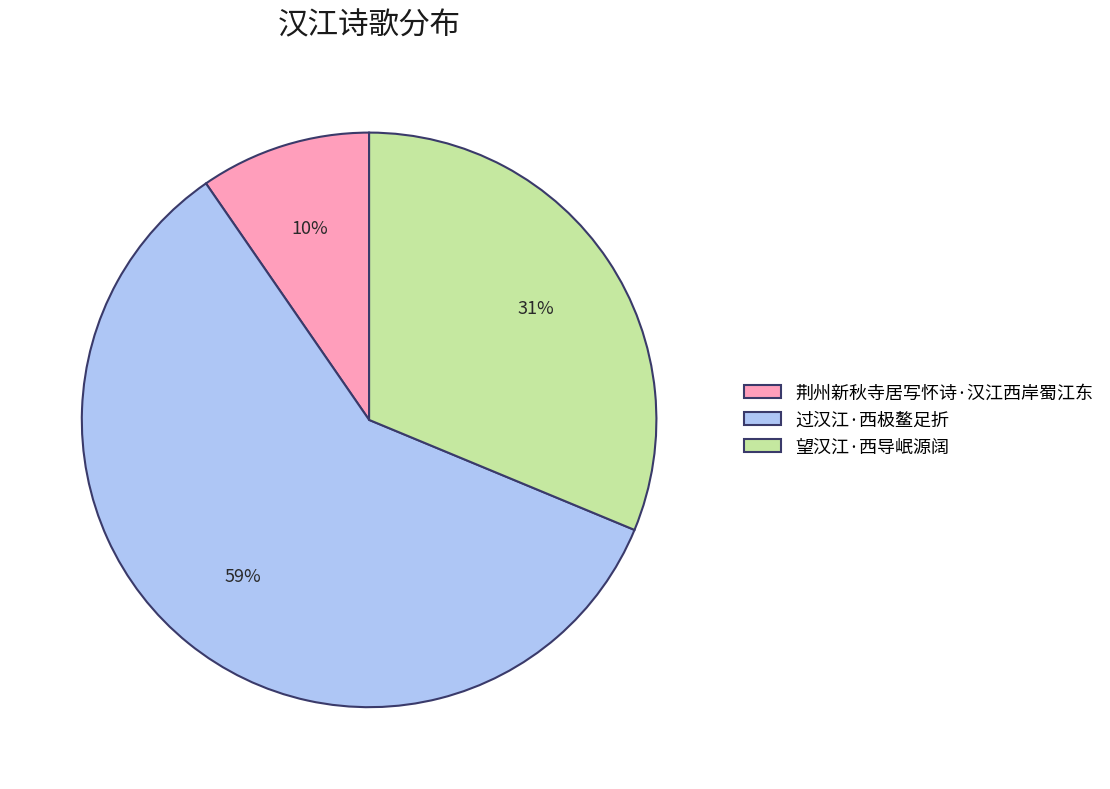

Count the number of slices in the pie.

3